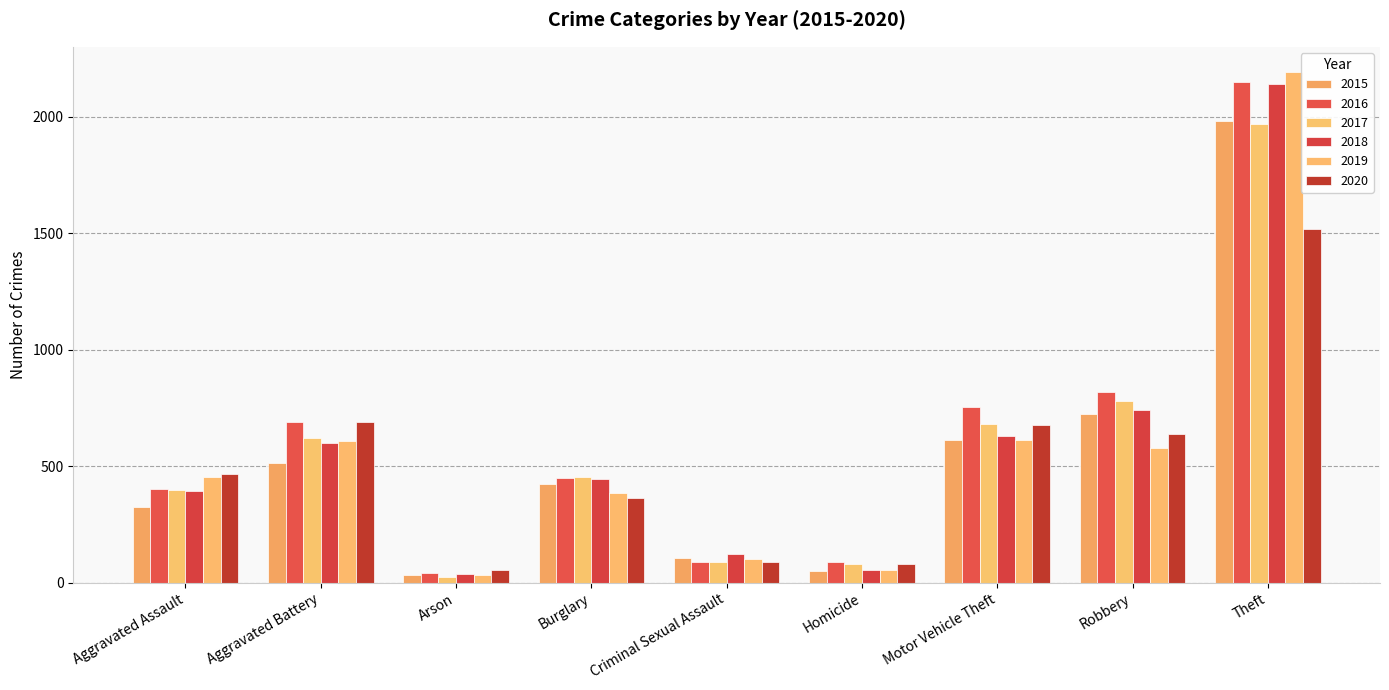

Which series changed the most between Arson and Robbery?

2016